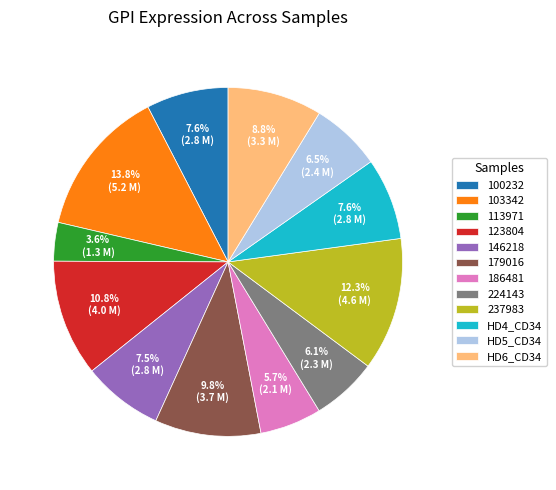

Is the sum of HD4_CD34 and 123804 greater than half?

No